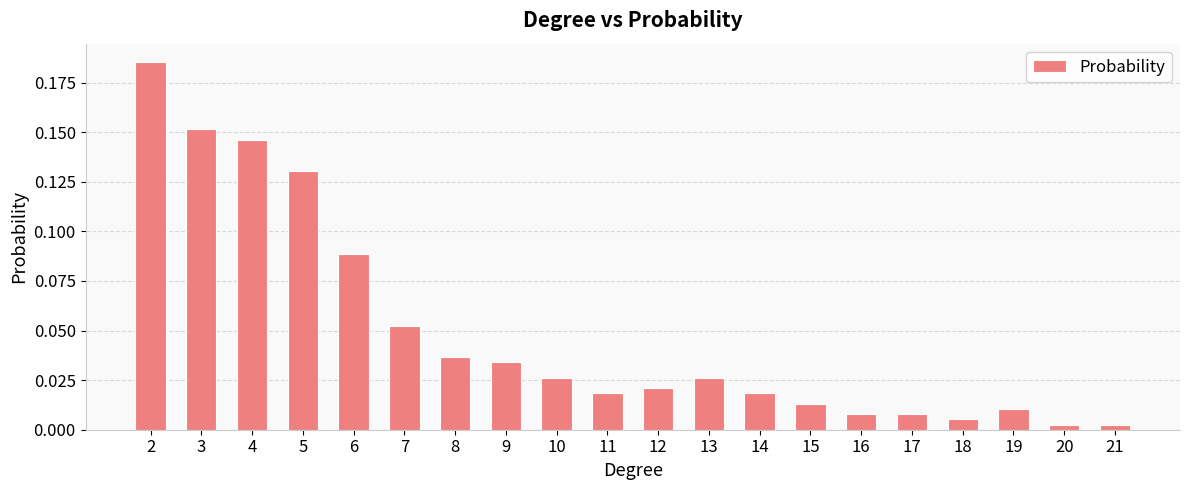

True or false: the data shows 0.2 at 4.

False